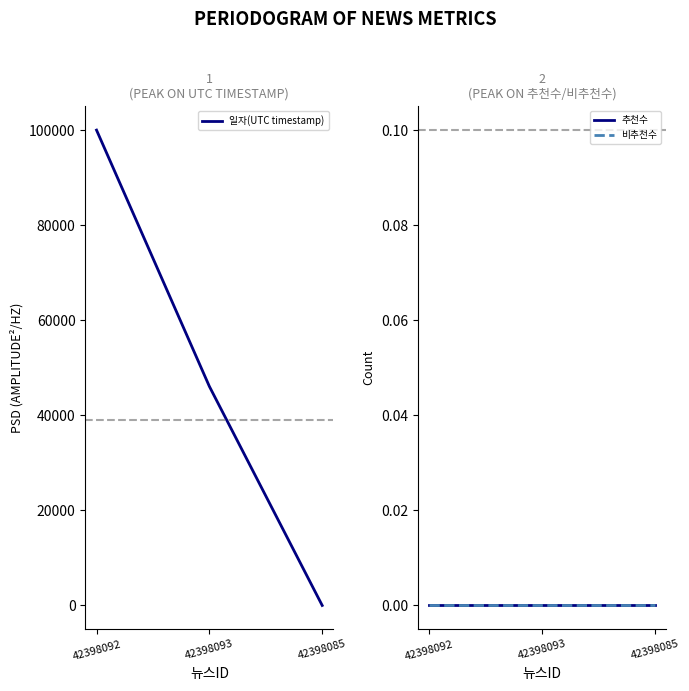

What is the difference between the highest and lowest values at 42398092?

100000.0